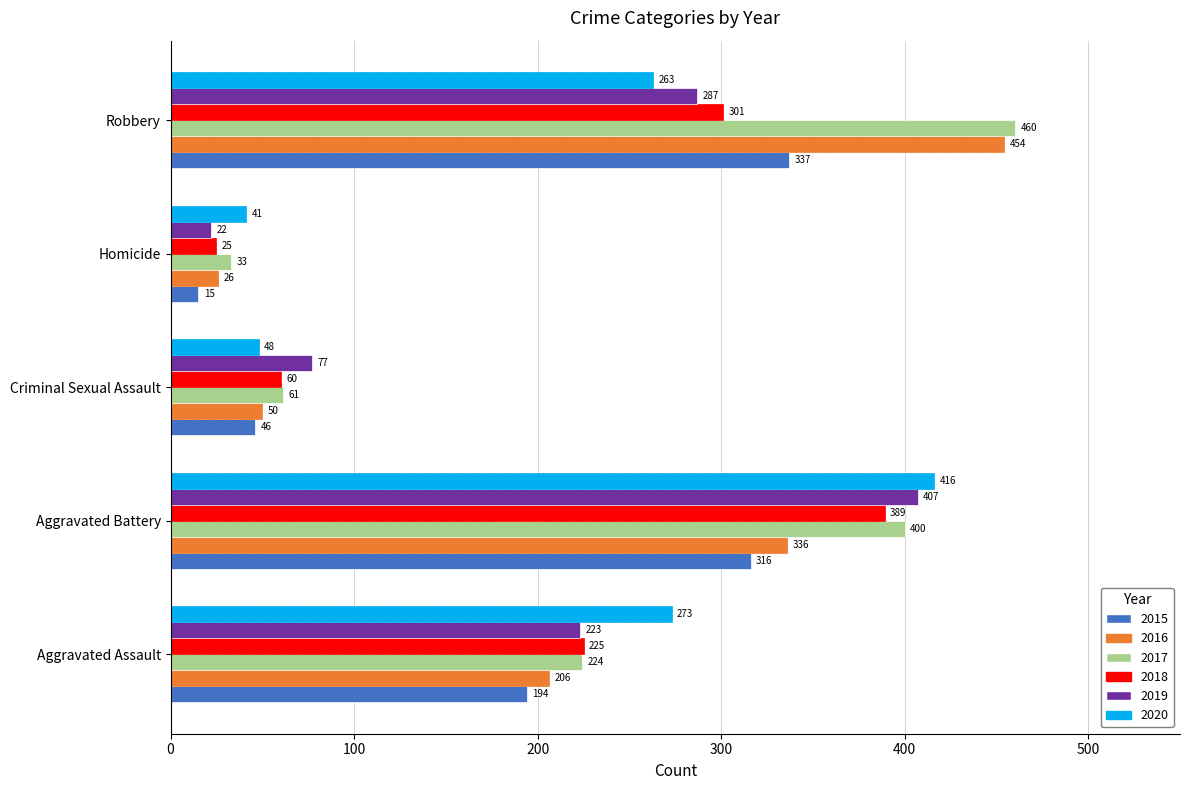

Is the value of 2015 at Aggravated Assault greater than the value of 2018 at Homicide?

Yes